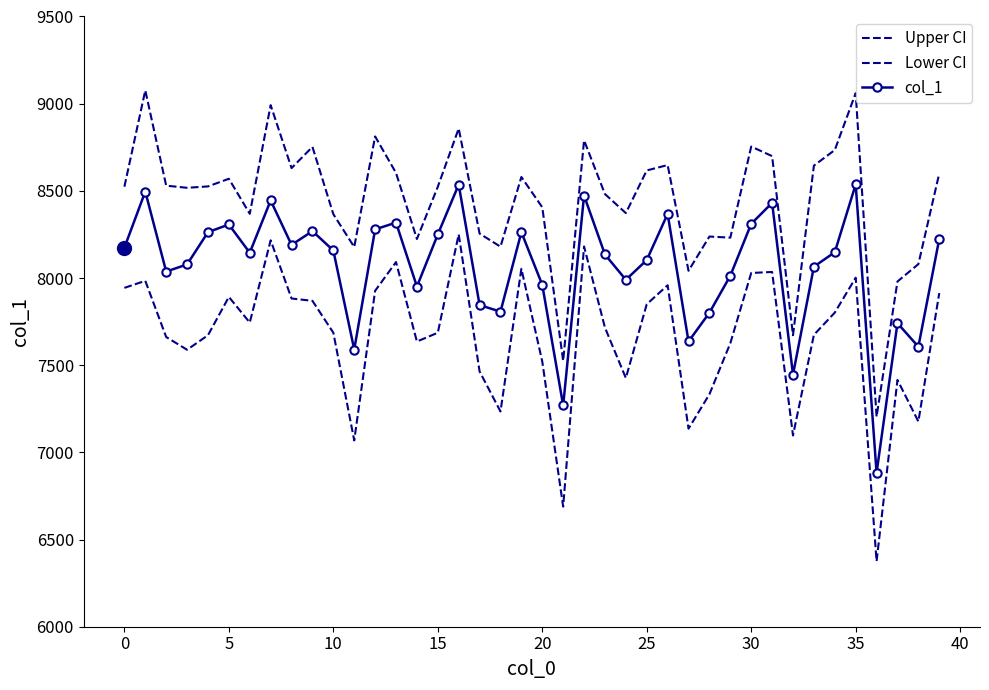

True or false: Lower CI and col_1 intersect in this chart.

False